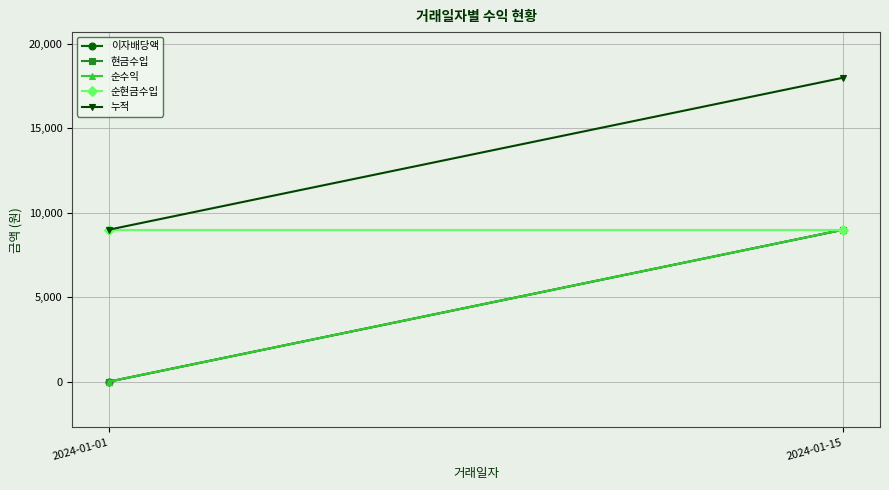

Is it true that 순현금수입 equals 15827 at 2024-01-01?

False